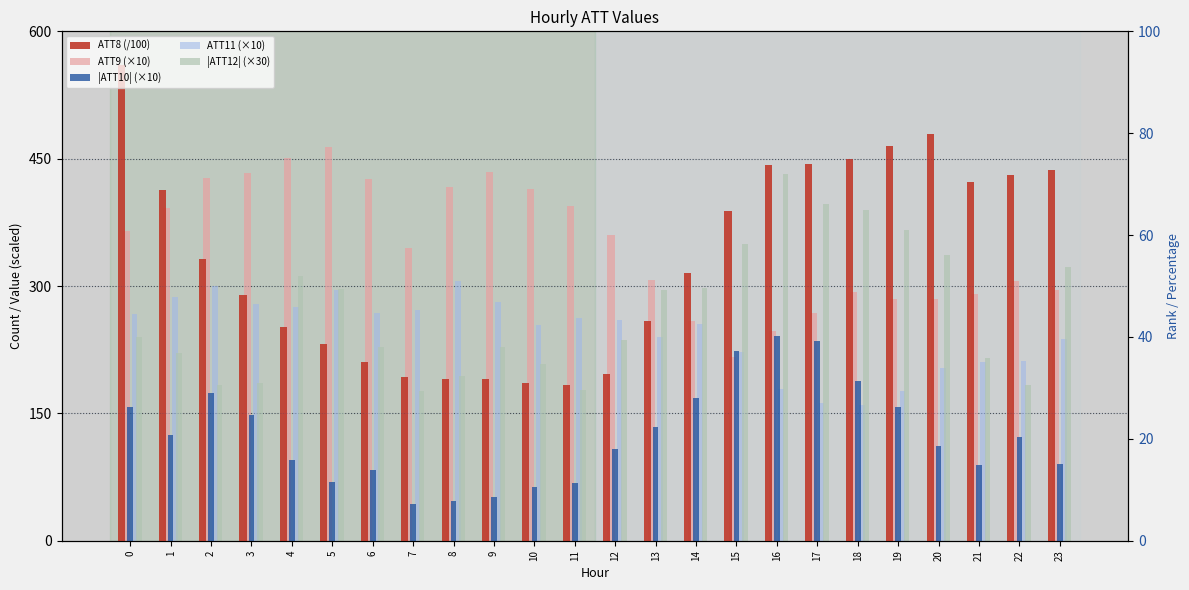

Which category has the lowest value across all series?

7